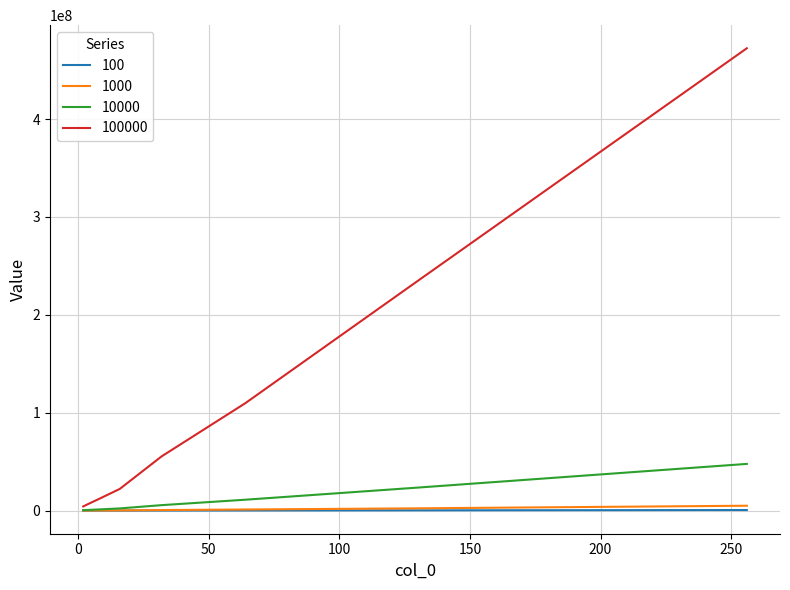

What is the maximum value shown in the chart?

472256153